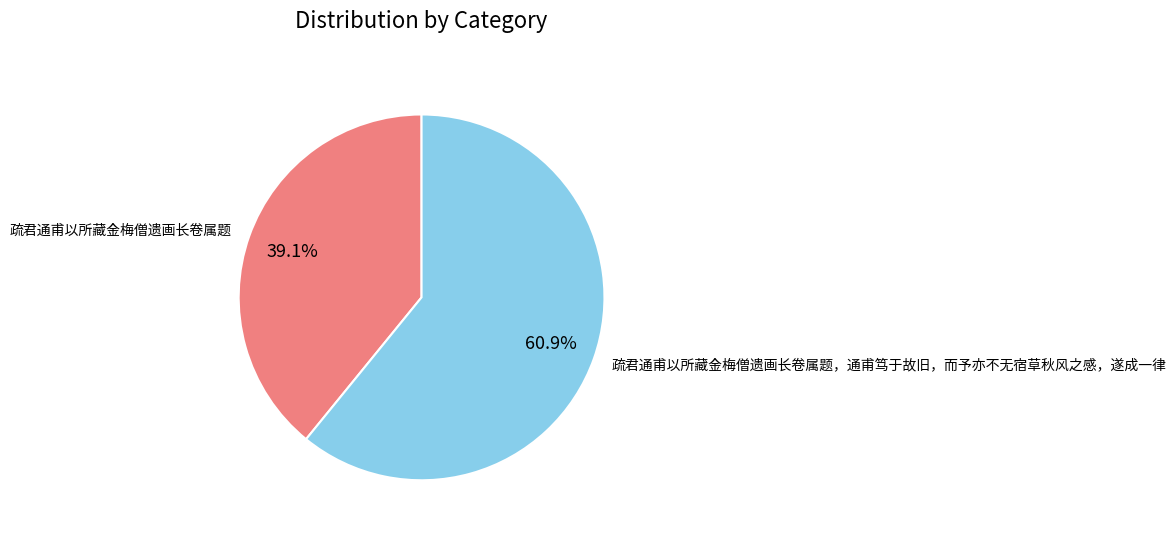

Count the number of slices in the pie.

2